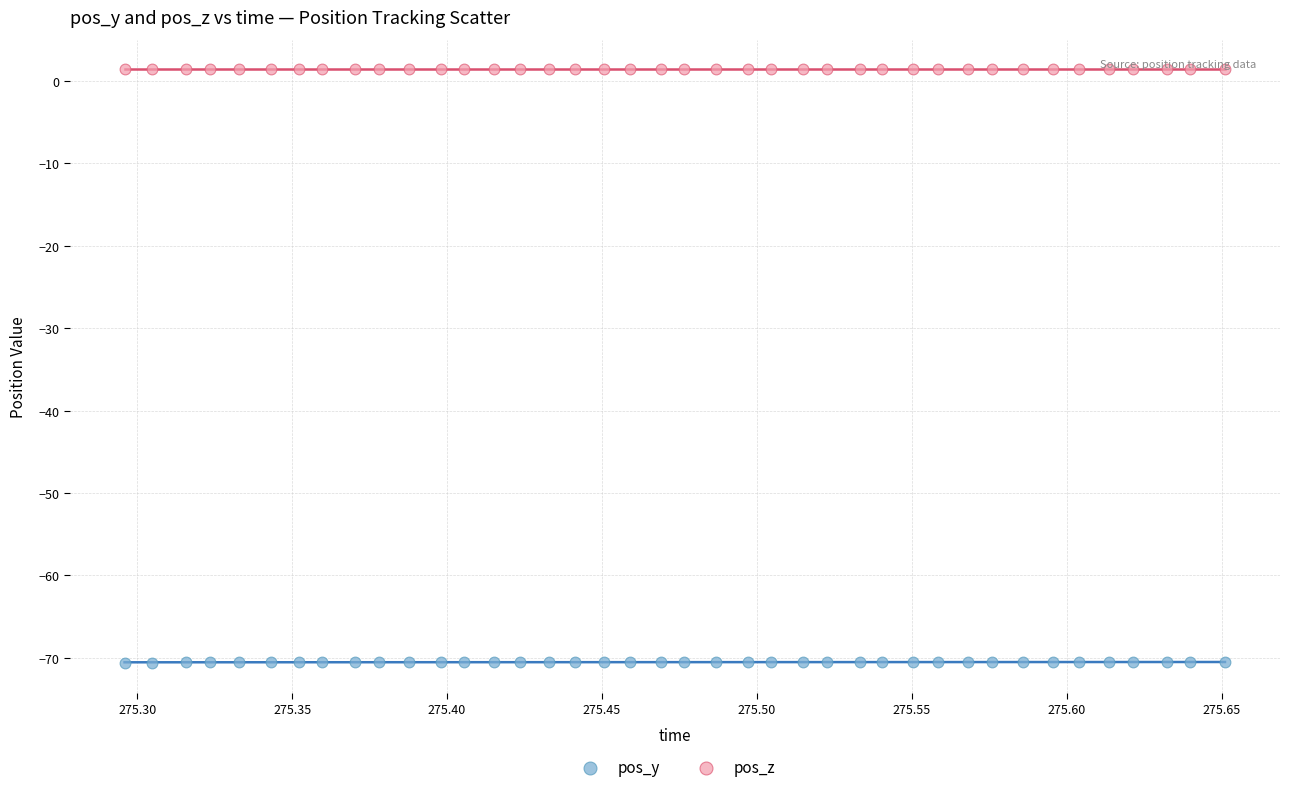

Which series has the widest spread of Y values?

pos_y